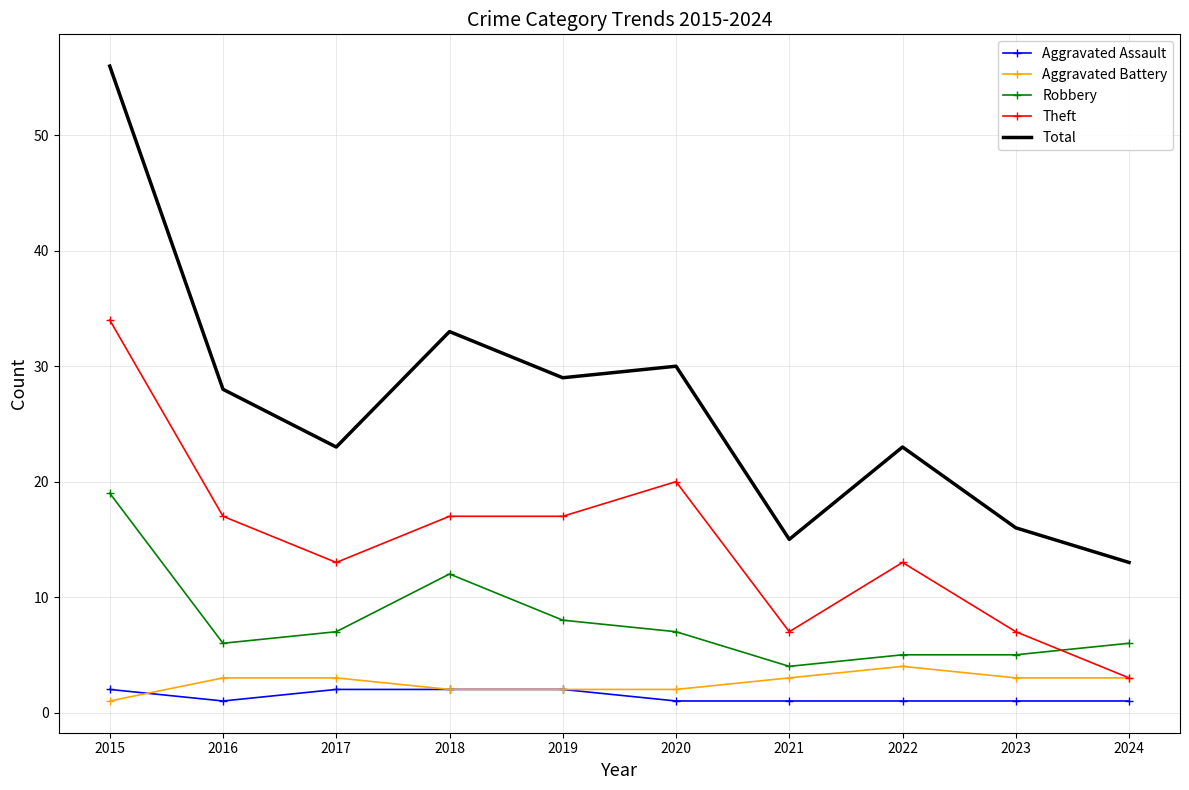

What is the average value of the Robbery series?

8